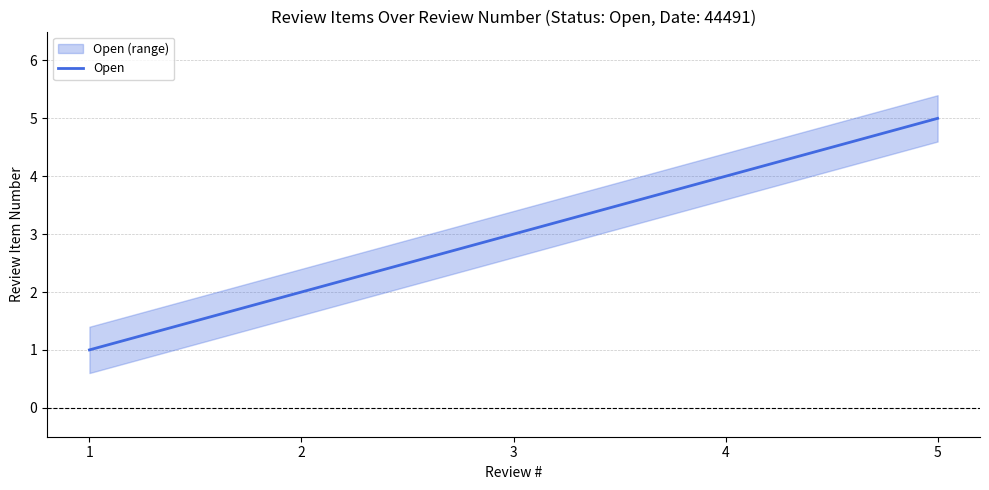

Between 5 and 4, which is larger?

5